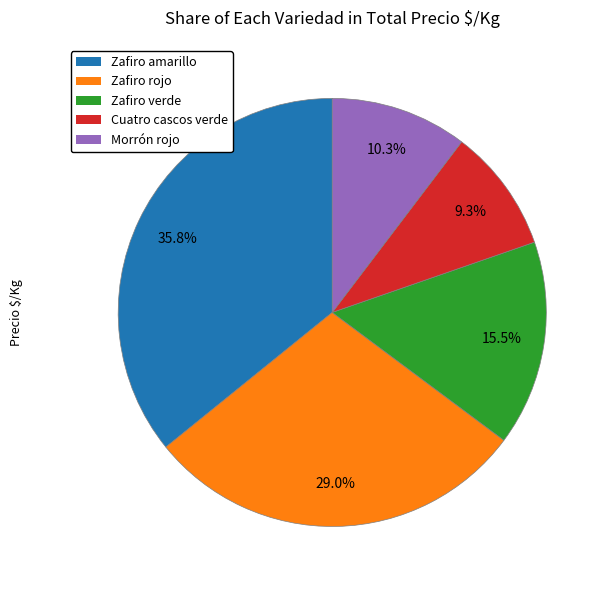

Count the number of slices in the pie.

5